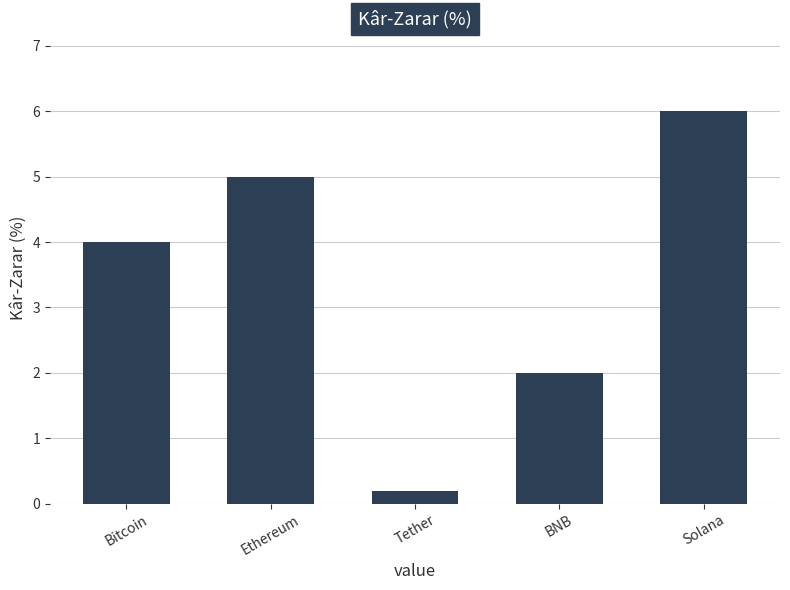

Reading left to right, list all the values displayed in this chart.

Bitcoin=4.0	Ethereum=5.0	Tether=0.2	BNB=2.0	Solana=6.0